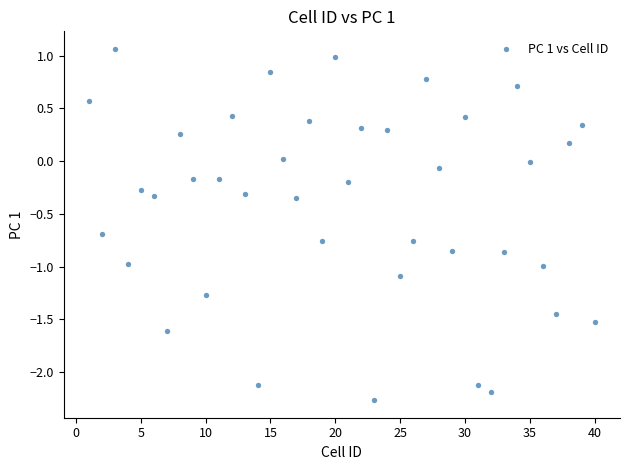

What is the range of X values (max minus min)?

39.0